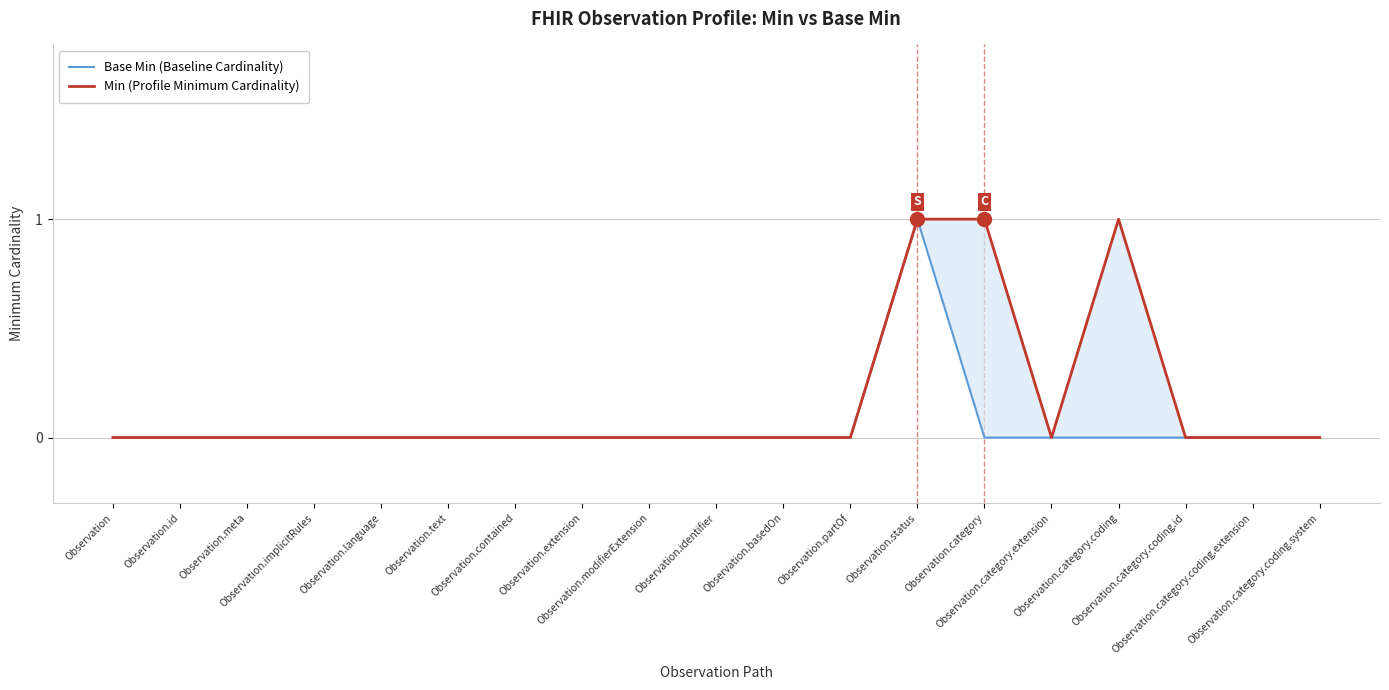

At which category does Base Min (Baseline Cardinality) reach its first local peak?

Observation.status